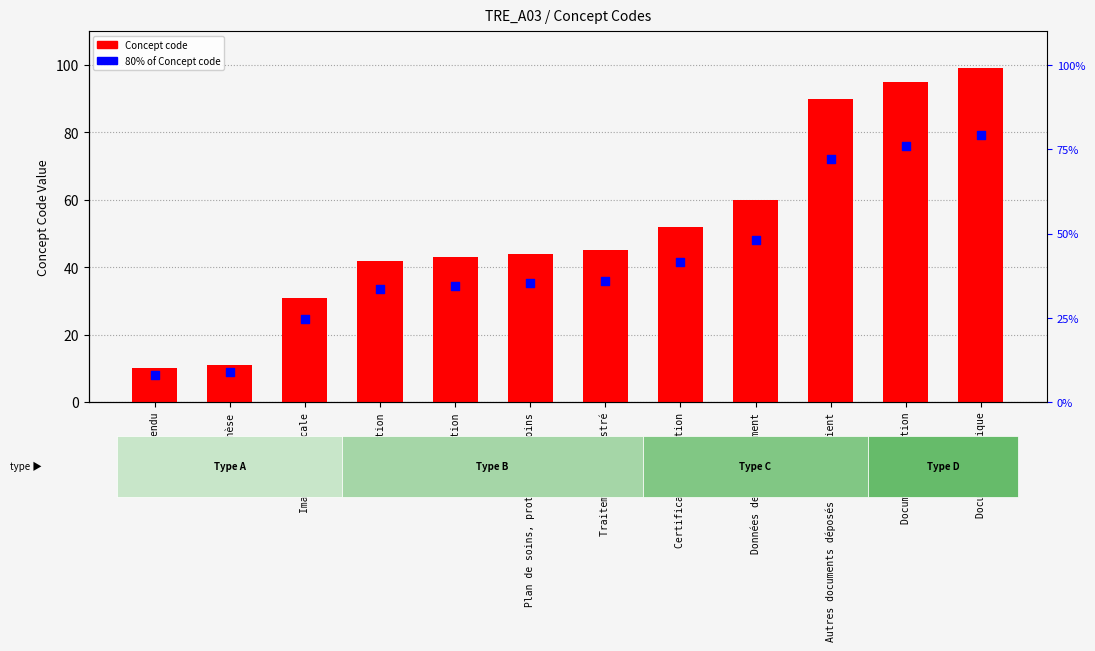

At which category is the sum across all series the highest?

Document technique